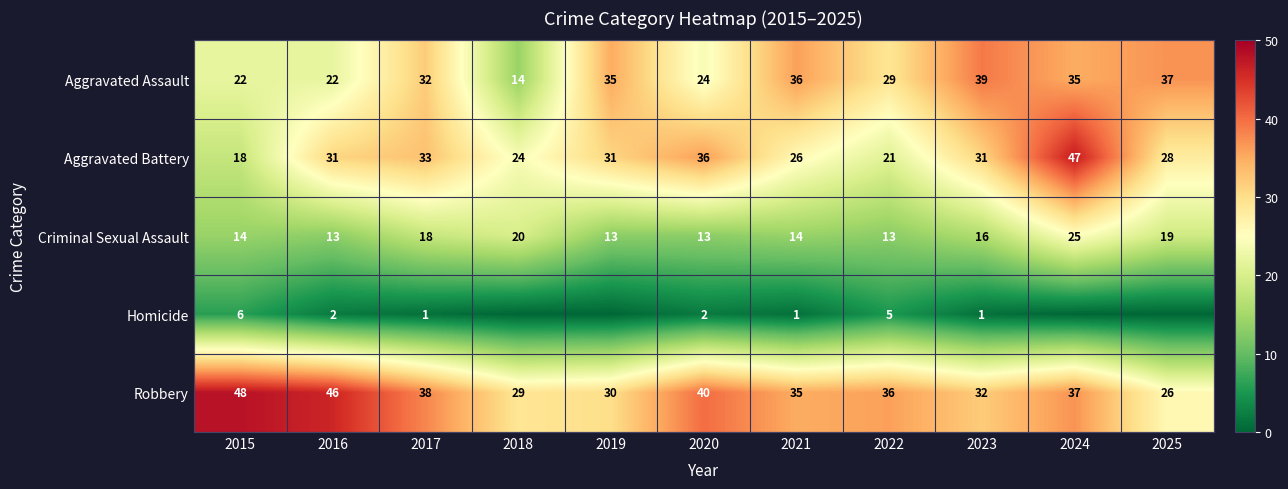

Rank the series at 2015 from lowest to highest value.

Homicide, Criminal Sexual Assault, Aggravated Battery, Aggravated Assault, Robbery